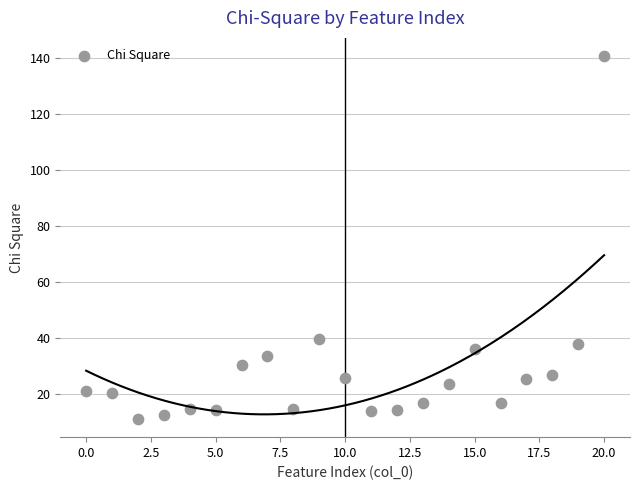

What is the range of Y values (max minus min)?

129.7